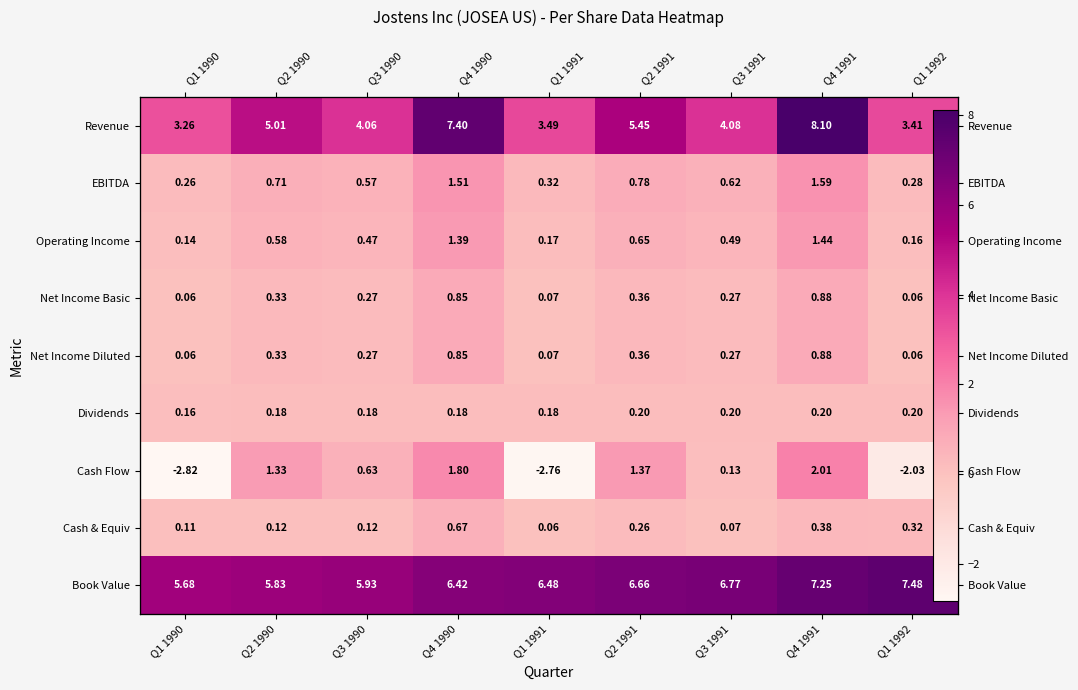

The value of Net Income Basic at Q3 1990 is 0.3. True or false?

True